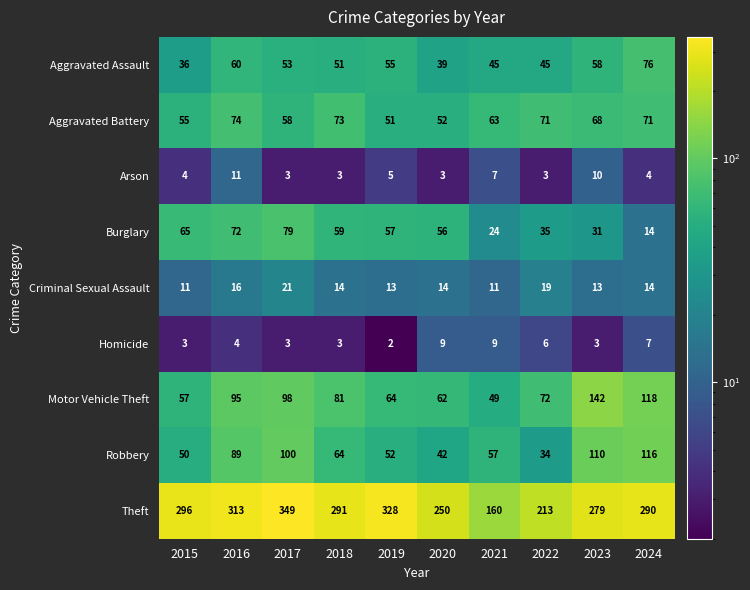

Read the Criminal Sexual Assault value at 2017, to the nearest 10.

20